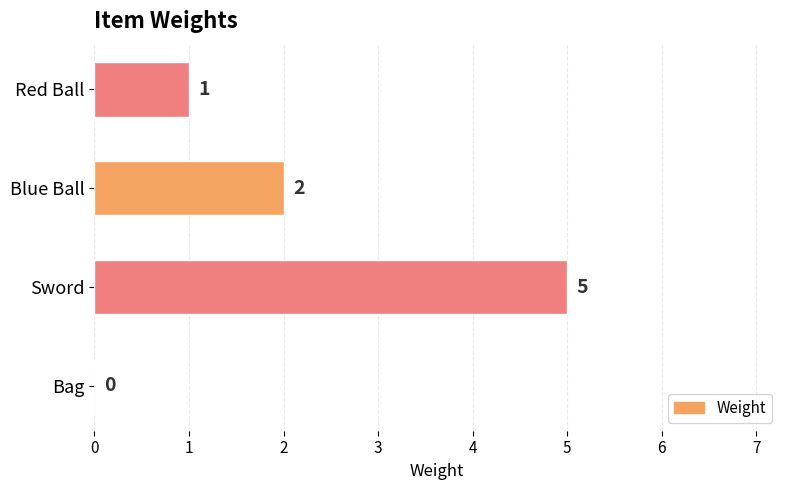

Is it true that the value at Sword is 5?

True